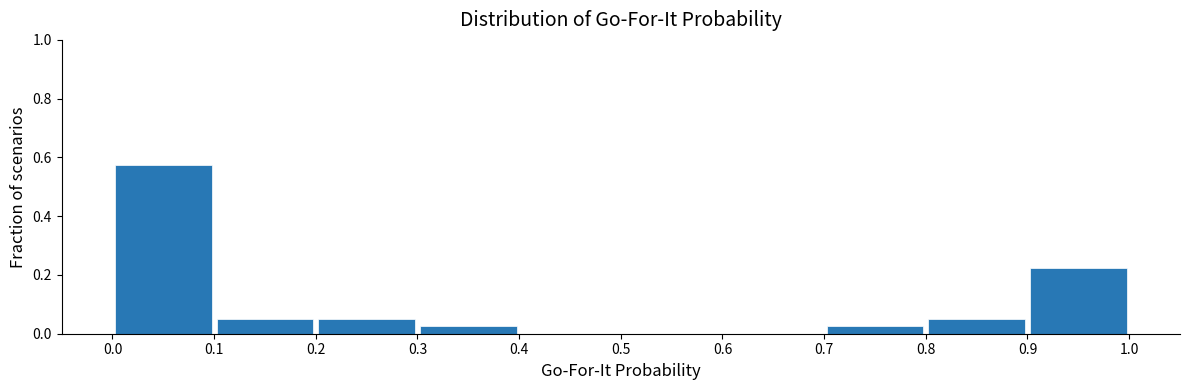

Over which range of the x-axis is the bar tallest?

0.0 to 0.1